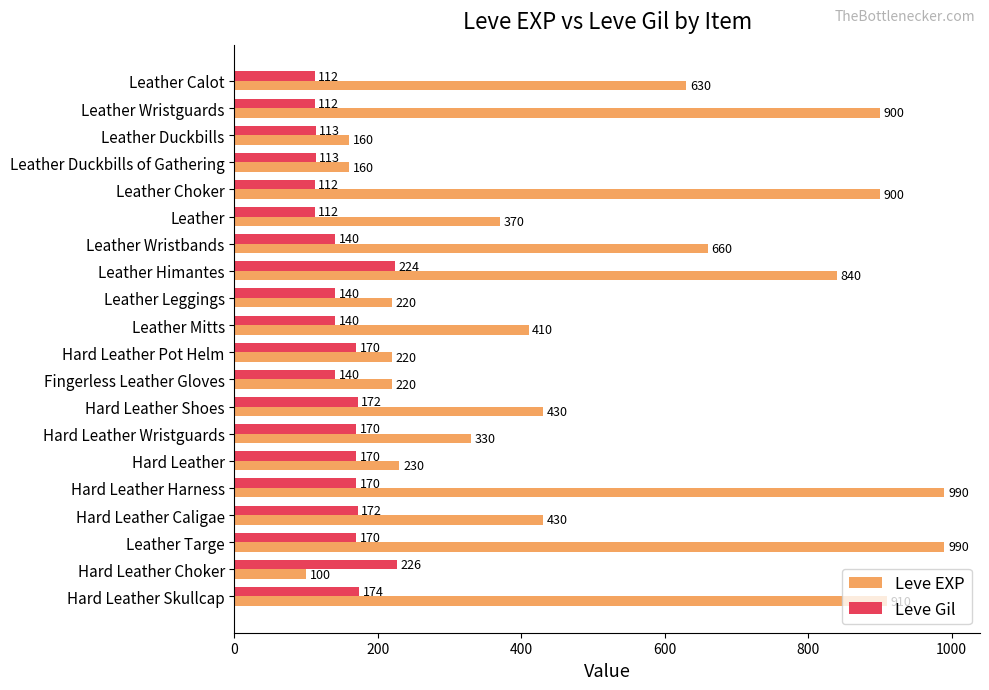

Which series has the largest total across all categories?

Leve EXP